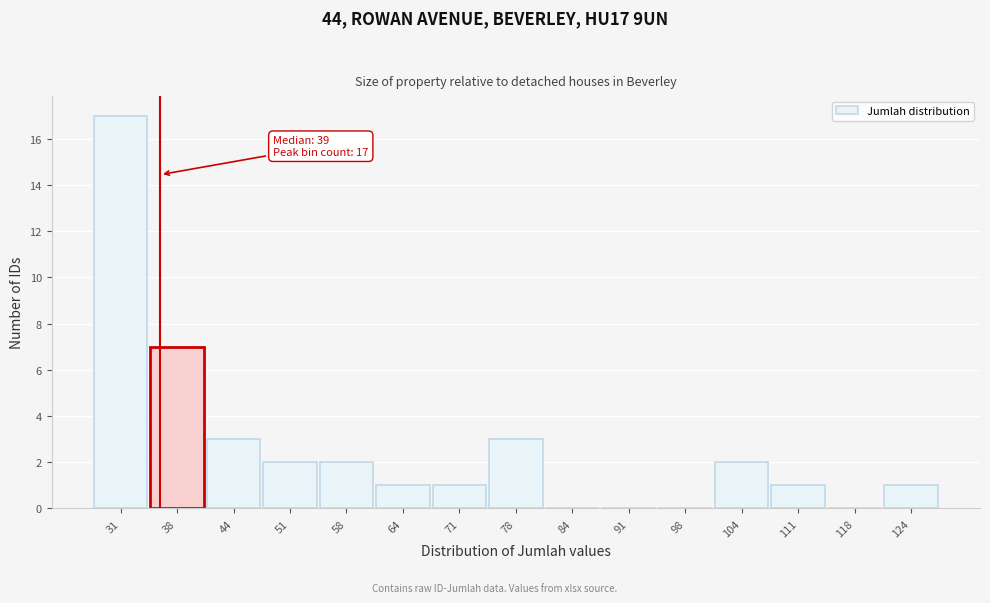

Reading left to right, transcribe all the data shown in this chart.

31=17	38=7	44=3	51=2	58=2	64=1	71=1	78=3	84=0	91=0	98=0	104=2	111=1	118=0	124=1